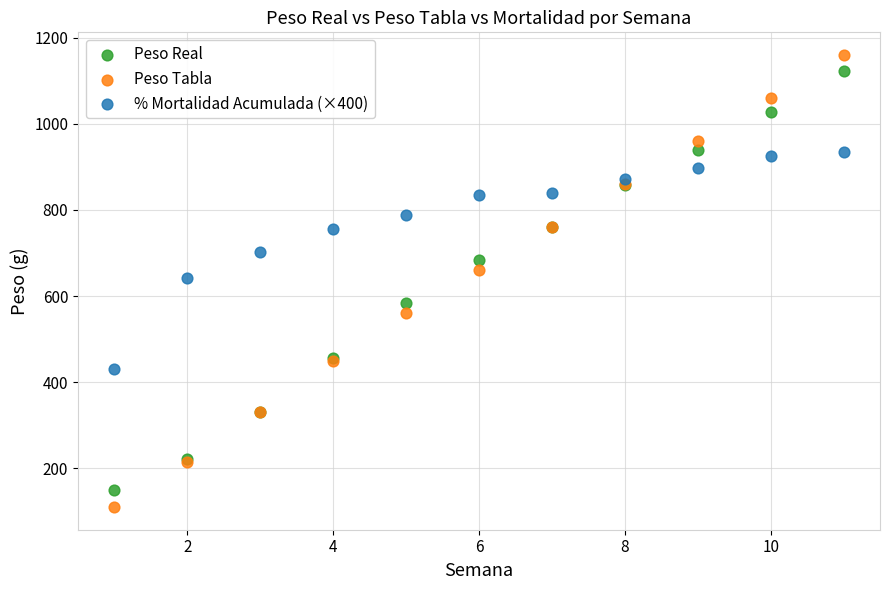

Which series has the largest Y range (max minus min)?

Peso Tabla